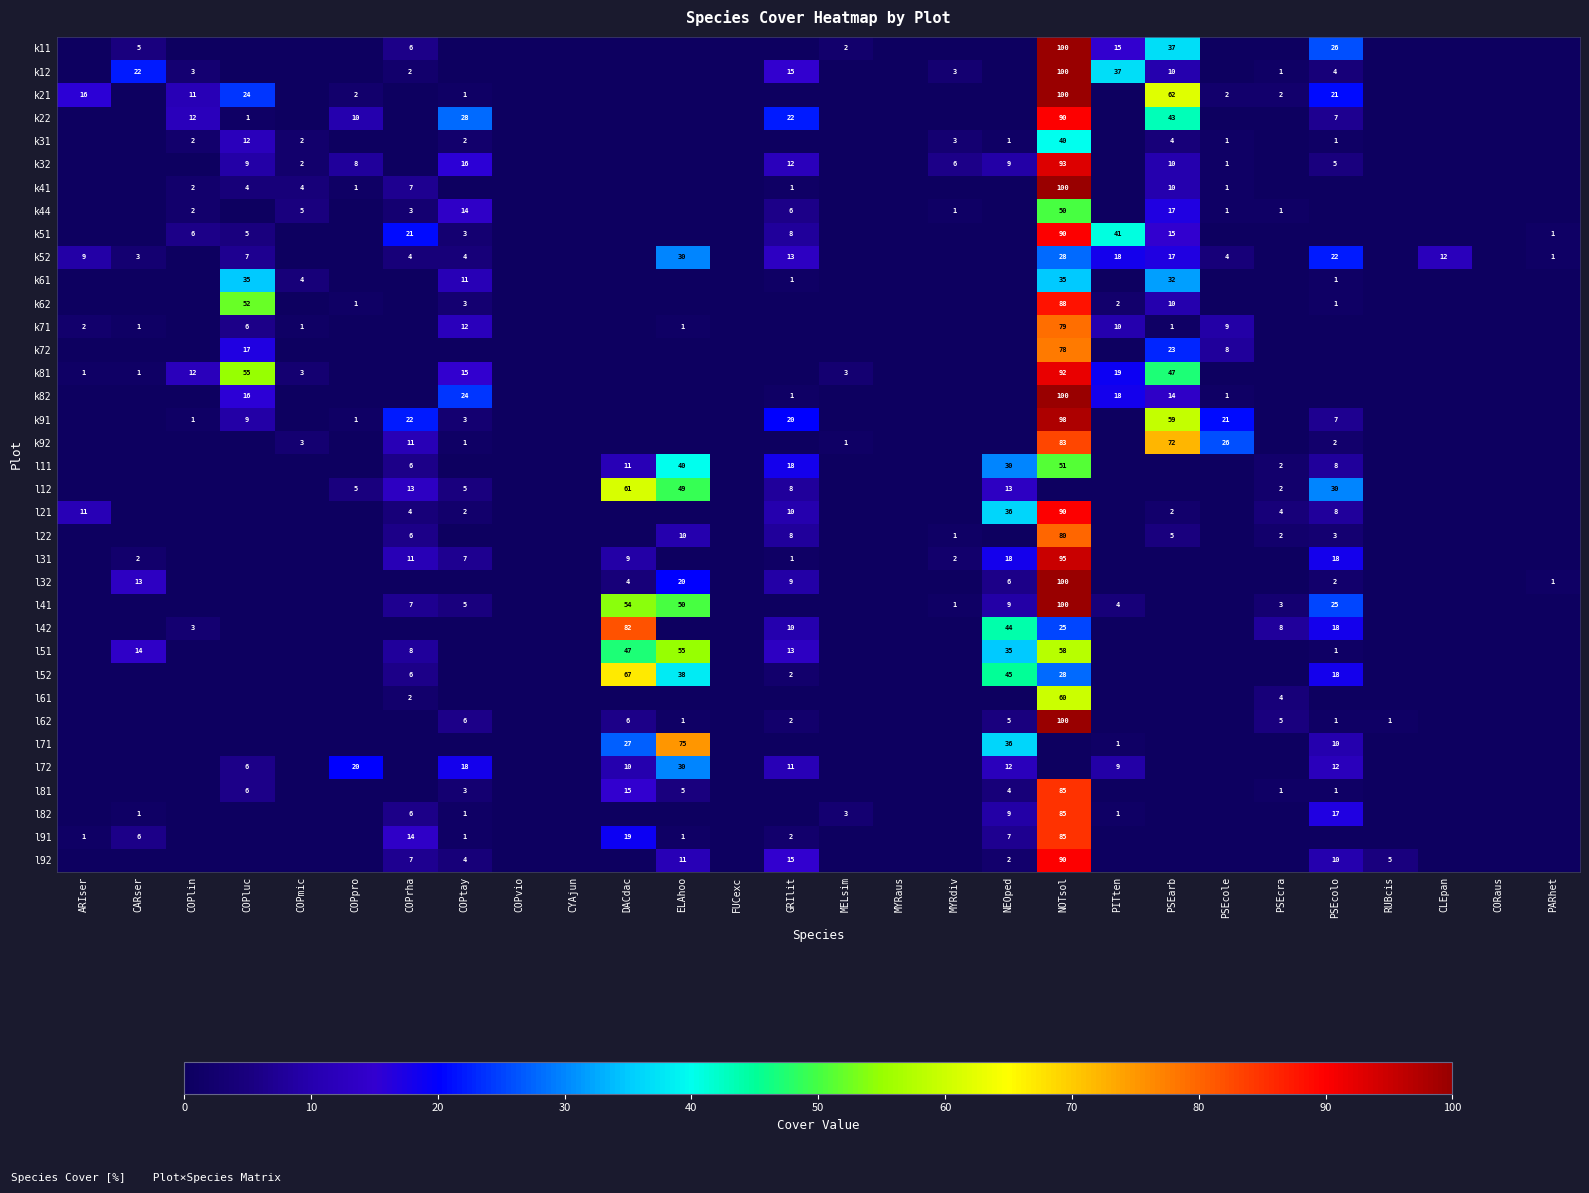

The l32 series shows 9 at GRIlit. True or false?

True